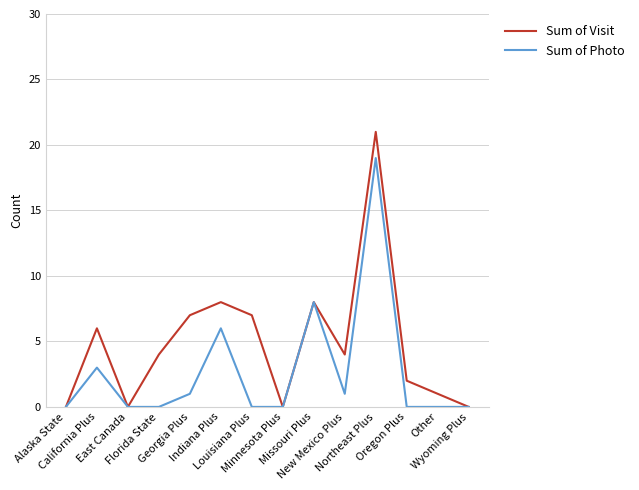

Rank the series by their average value, from highest to lowest.

Sum of Visit, Sum of Photo